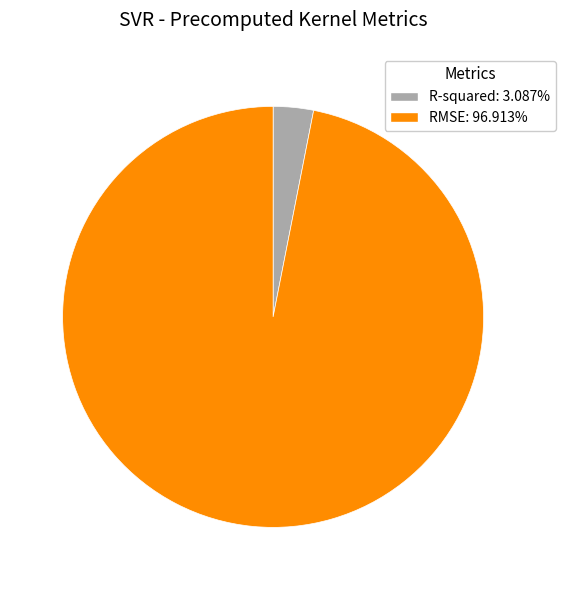

Rank the categories by value from highest to lowest.

RMSE, R-squared